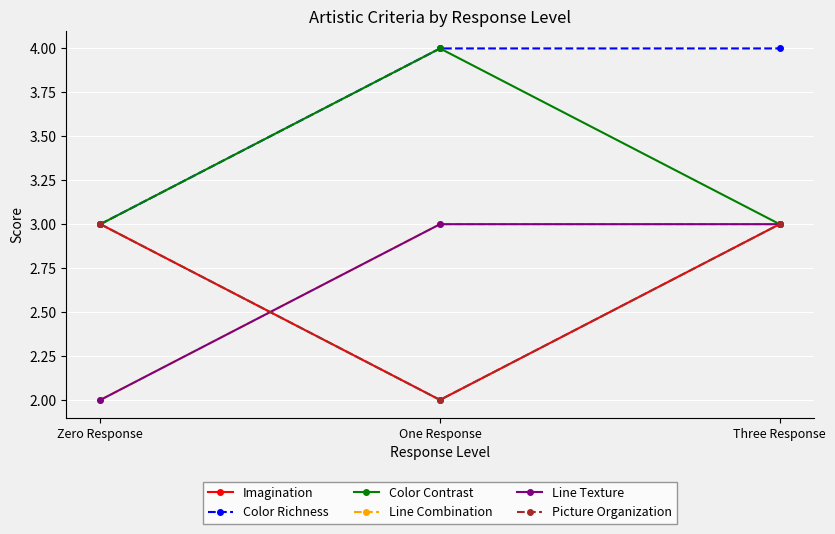

What is the minimum value for Line Texture?

2